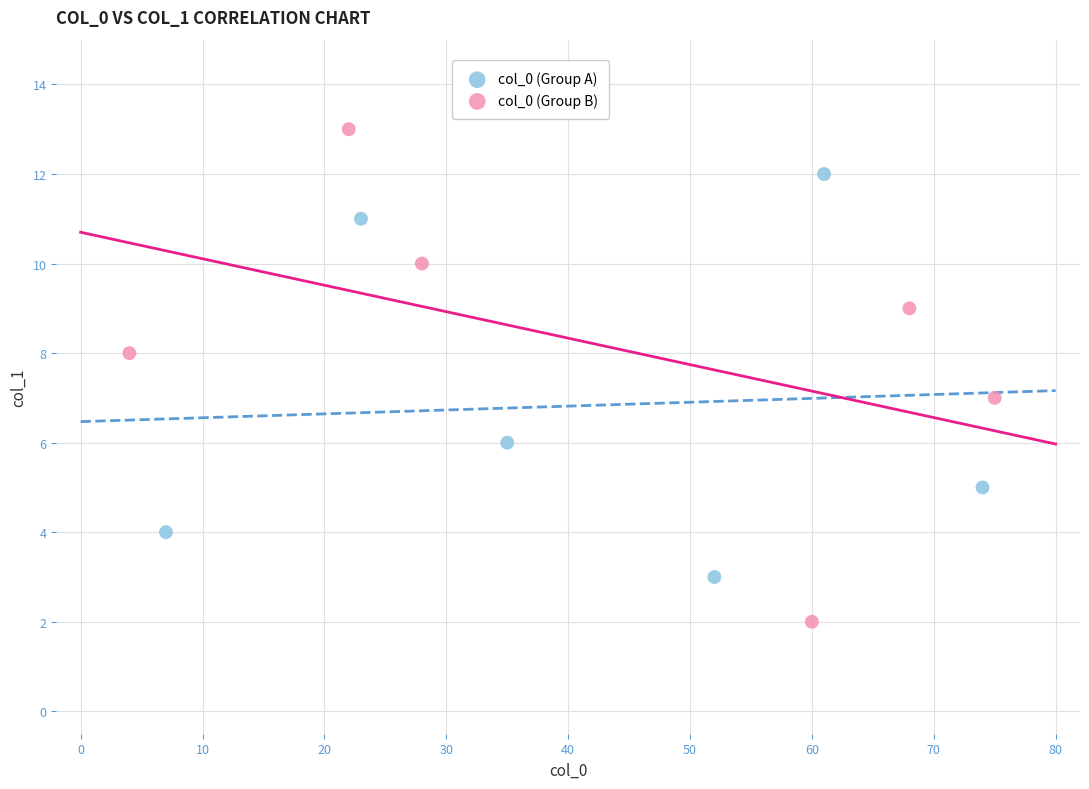

Which series has the largest Y range (max minus min)?

col_0 (Group B)